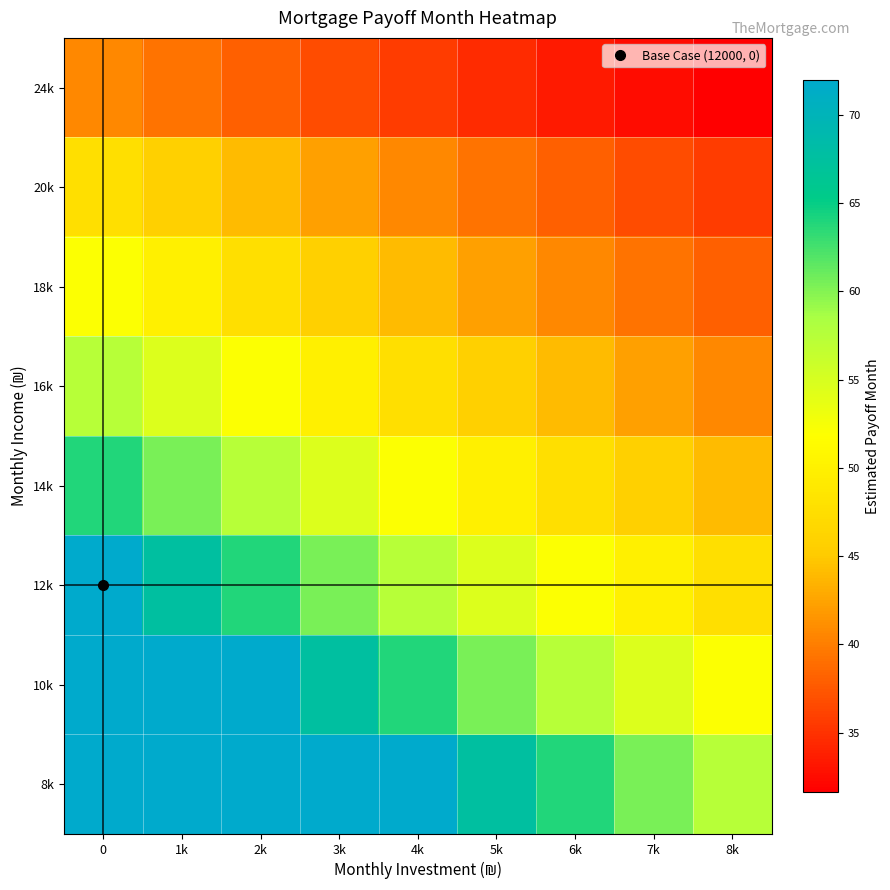

Reading right to left, extract all data points from this chart.

8k: 8k=57.4	7k=60.4	6k=63.8	5k=67.7	4k=72.0	3k=72.0	2k=72.0	1k=72.0	0=72.0
10k: 8k=52.1	7k=54.6	6k=57.4	5k=60.4	4k=63.8	3k=67.7	2k=72.0	1k=72.0	0=72.0
12k: 8k=47.7	7k=49.8	6k=52.1	5k=54.6	4k=57.4	3k=60.4	2k=63.8	1k=67.7	0=72.0
14k: 8k=43.9	7k=45.7	6k=47.7	5k=49.8	4k=52.1	3k=54.6	2k=57.4	1k=60.4	0=63.8
16k: 8k=40.8	7k=42.3	6k=43.9	5k=45.7	4k=47.7	3k=49.8	2k=52.1	1k=54.6	0=57.4
18k: 8k=38.0	7k=39.3	6k=40.8	5k=42.3	4k=43.9	3k=45.7	2k=47.7	1k=49.8	0=52.1
20k: 8k=35.6	7k=36.8	6k=38.0	5k=39.3	4k=40.8	3k=42.3	2k=43.9	1k=45.7	0=47.7
24k: 8k=31.6	7k=32.5	6k=33.5	5k=34.5	4k=35.6	3k=36.8	2k=38.0	1k=39.3	0=40.8